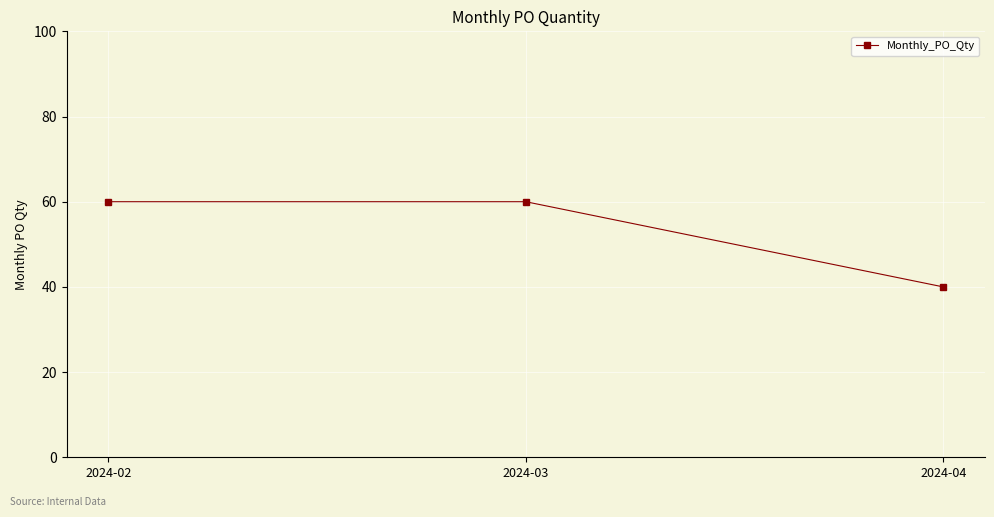

What is the minimum value shown in the chart?

40